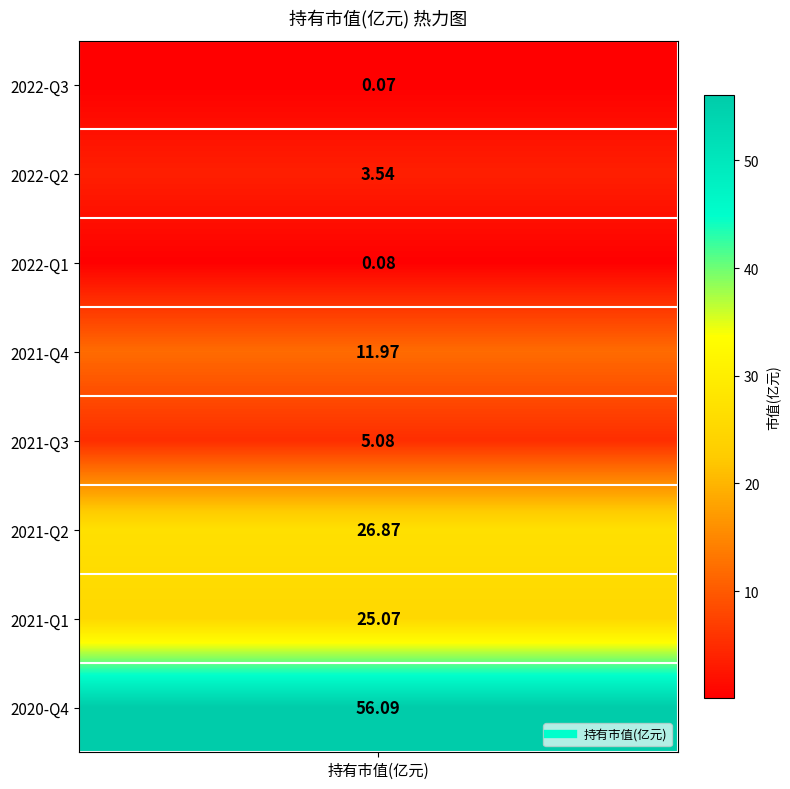

List the labels in order of value, smallest first.

2022-Q3, 2022-Q1, 2022-Q2, 2021-Q3, 2021-Q4, 2021-Q1, 2021-Q2, 2020-Q4